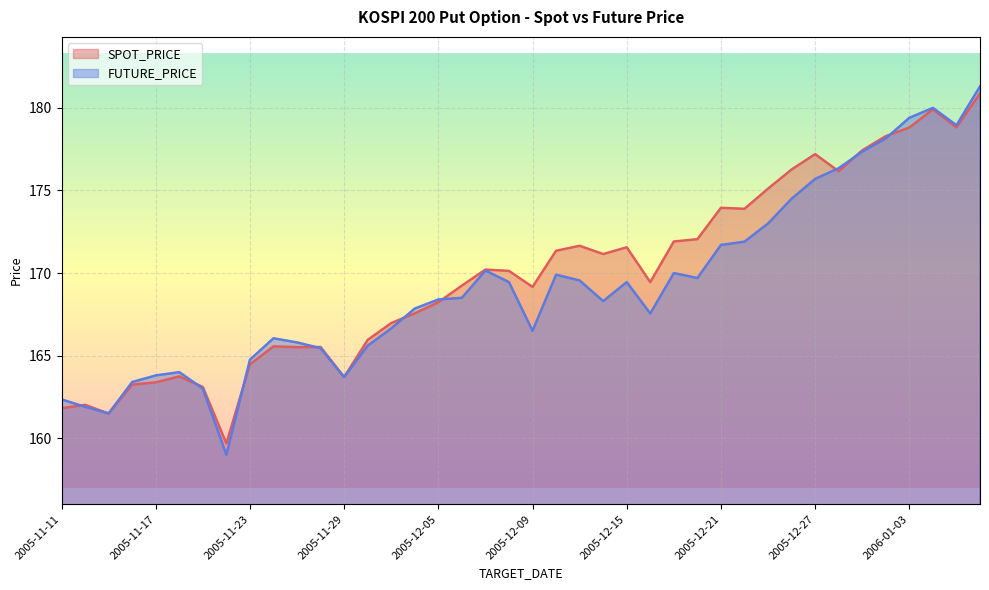

Reading left to right, extract all data points from this chart.

SPOT_PRICE: 161.8	162.0	161.5	163.2	163.4	163.7	163.1	159.7	164.5	165.6	165.5	165.5	163.7	165.9	167.0	167.6	168.2	169.2	170.2	170.1	169.2	171.3	171.7	171.2	171.6	169.4	171.9	172.1	173.9	173.9	175.1	176.3	177.2	176.2	177.4	178.3	178.8	179.9	178.8	180.9
FUTURE_PRICE: 162.3	161.9	161.5	163.4	163.8	164.0	163.0	159.0	164.8	166.1	165.8	165.4	163.7	165.6	166.7	167.8	168.4	168.5	170.2	169.4	166.5	169.9	169.6	168.3	169.4	167.6	170.0	169.7	171.7	171.9	173.0	174.5	175.7	176.3	177.3	178.2	179.4	180.0	178.9	181.3